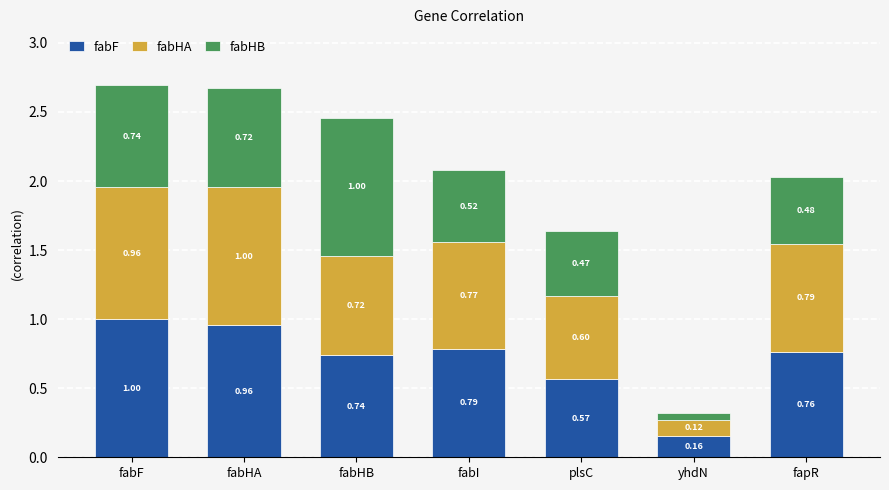

Where is fabF nearest to the value 0?

yhdN